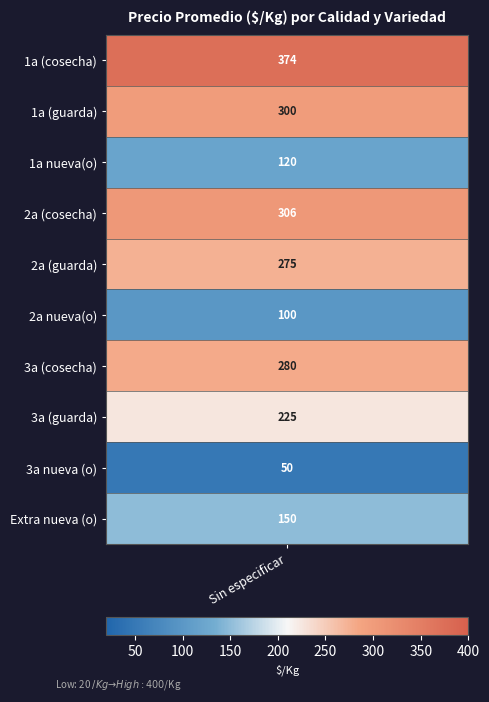

Reading left to right, extract all data points from this chart.

1a (cosecha)=374	1a (guarda)=300	1a nueva(o)=120	2a (cosecha)=306	2a (guarda)=275	2a nueva(o)=100	3a (cosecha)=280	3a (guarda)=225	3a nueva (o)=50	Extra nueva (o)=150